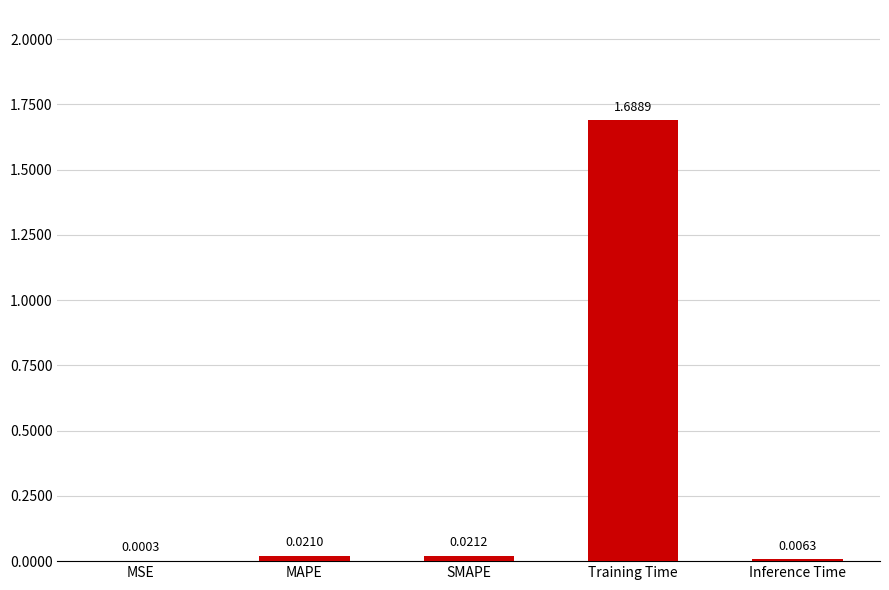

Between MAPE and Inference Time, which is larger?

MAPE